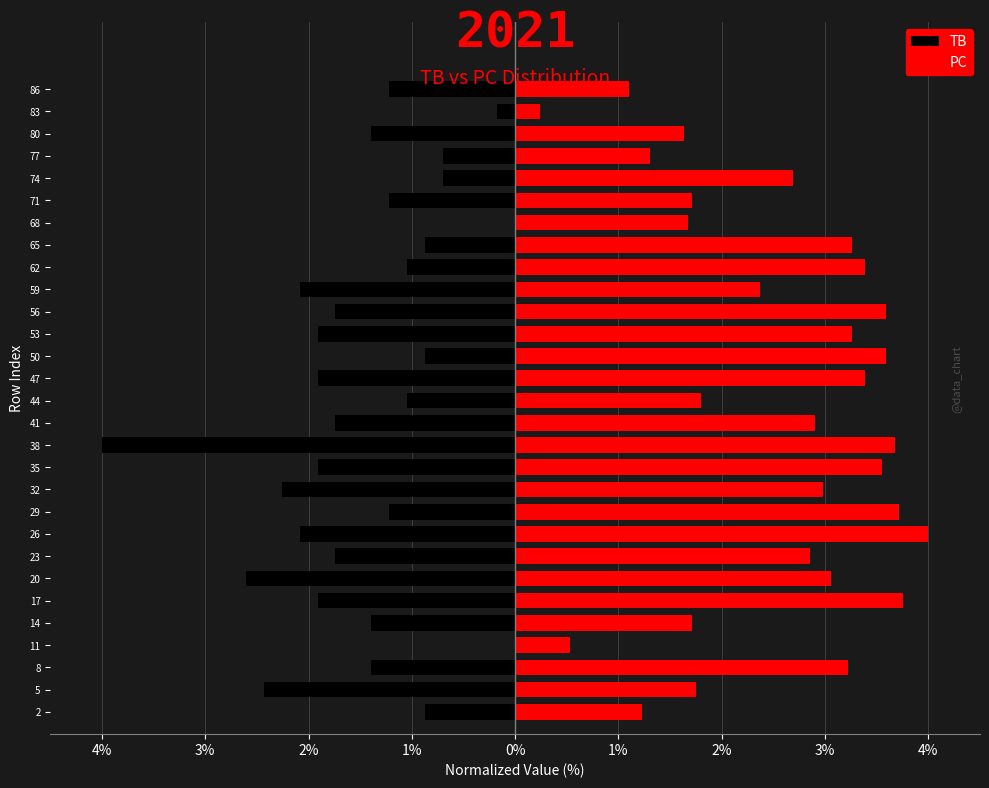

Rank the series by their maximum value, from lowest to highest.

TB, PC